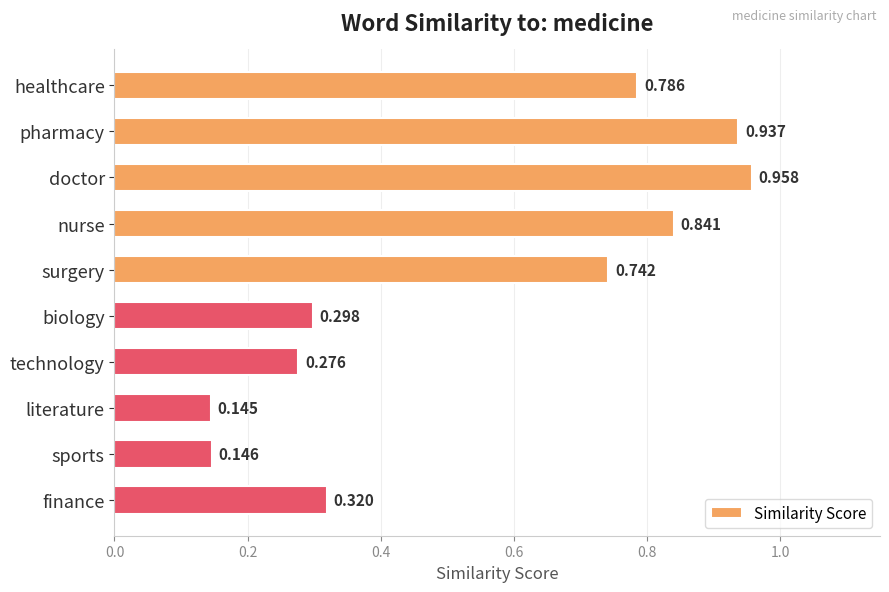

Which has a higher value, biology or nurse?

nurse